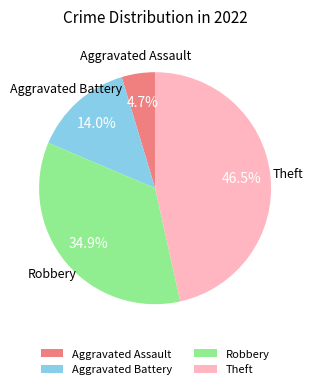

Rank the categories by value from highest to lowest.

Theft, Robbery, Aggravated Battery, Aggravated Assault